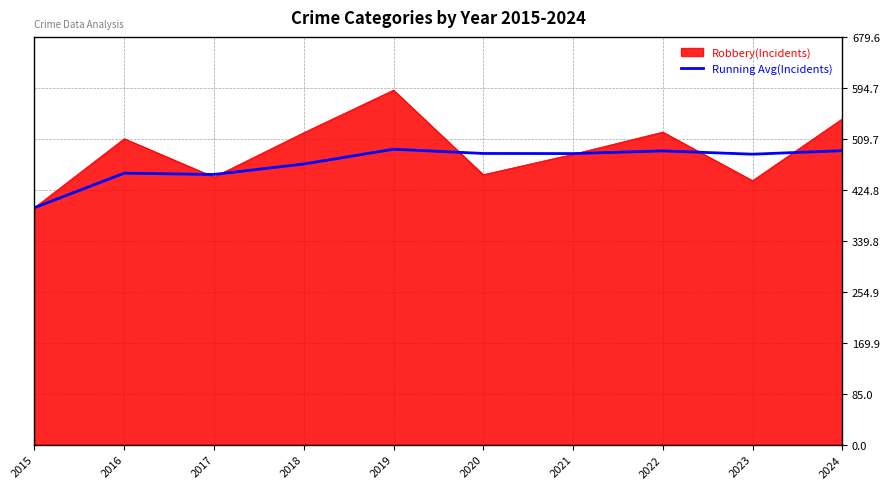

The Robbery(Incidents) series shows 216.6 at 2021. True or false?

False